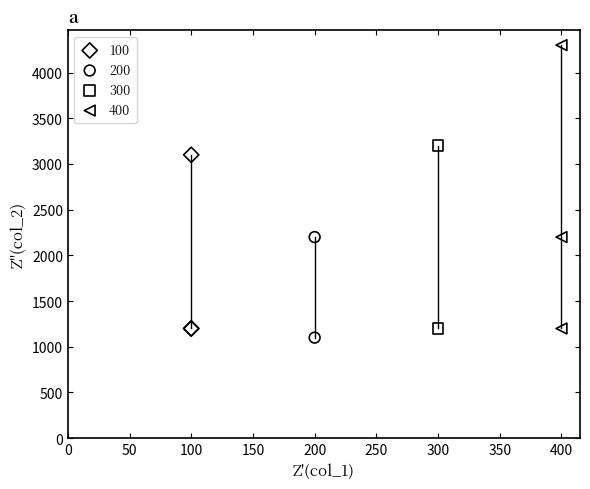

What are all the series names shown in the legend?

100, 200, 300, 400